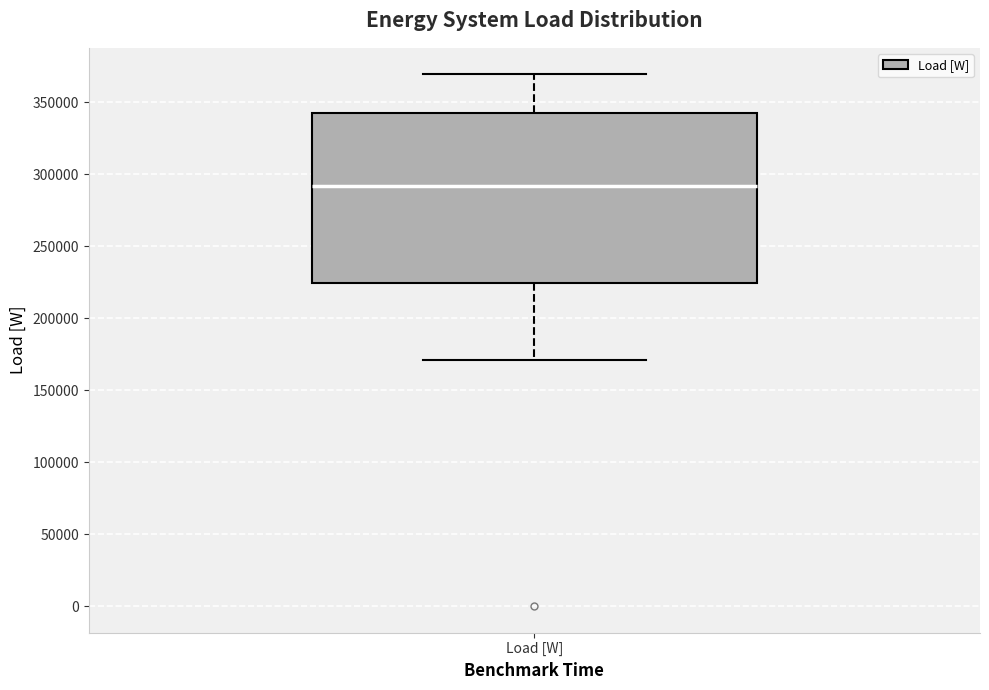

Where does the median line of the box for Load [W] sit on the y-axis? The values are not printed on the chart, so give them approximately, as read against the axis.

290000